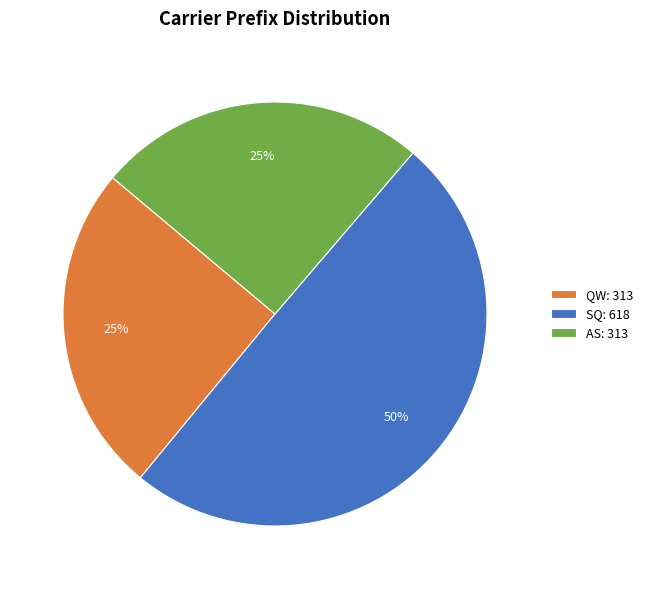

To the nearest percent, what is the combined percentage of QW and AS?

50%